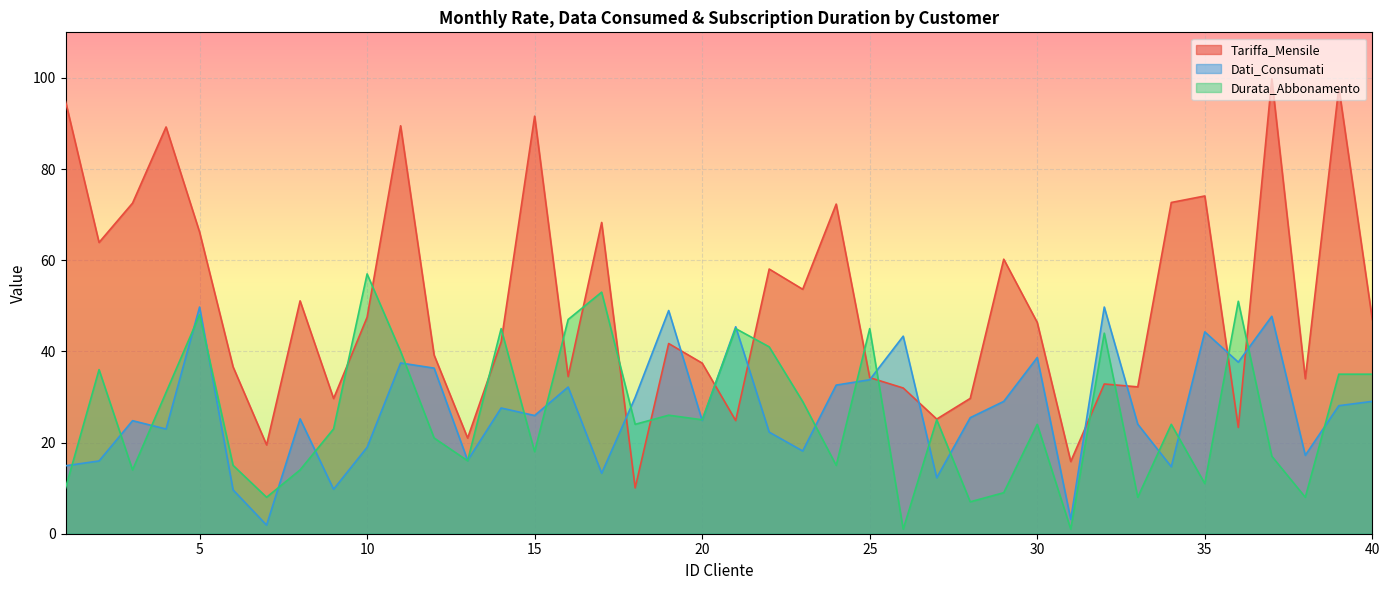

How many values in the Durata_Abbonamento series exceed 24?

19